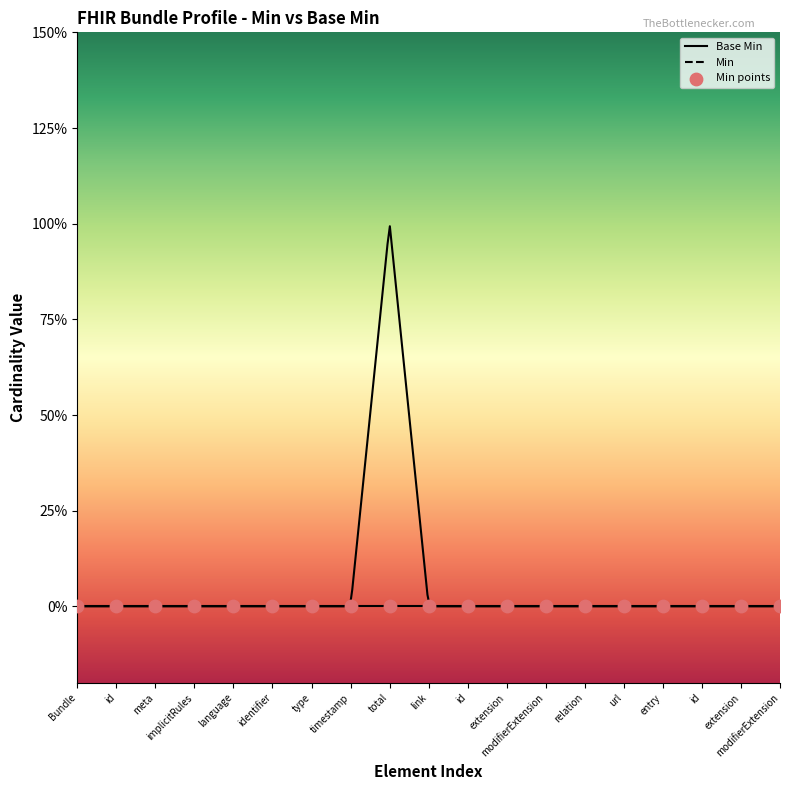

At how many categories does at least one series exceed 0?

1